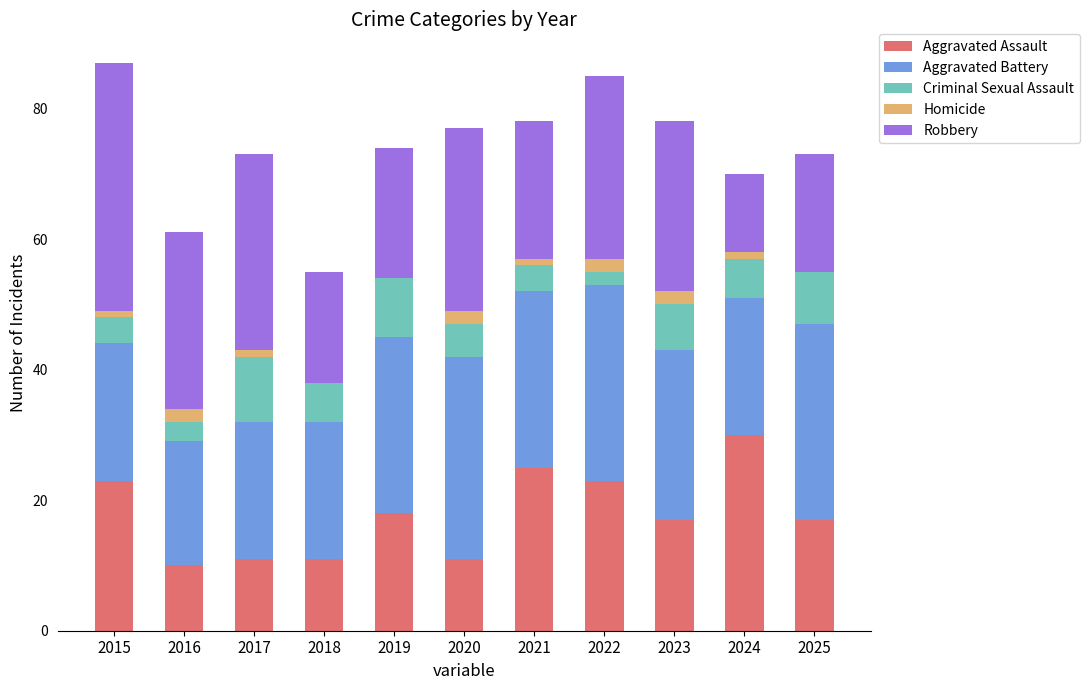

Which category has the highest value in the Aggravated Assault series?

2024